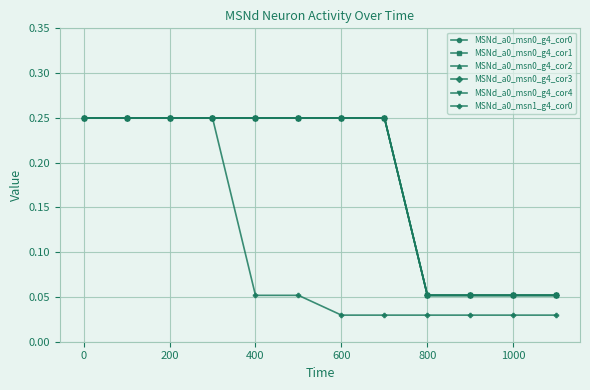

Which series has the largest range (max minus min)?

MSNd_a0_msn1_g4_cor0